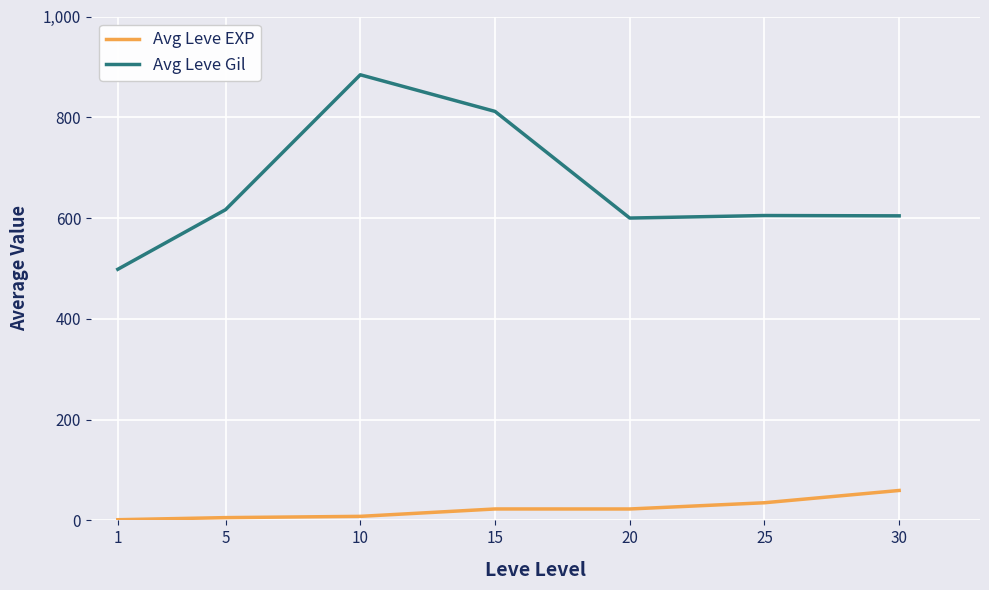

Rank the series by their average value, from highest to lowest.

Avg Leve Gil, Avg Leve EXP